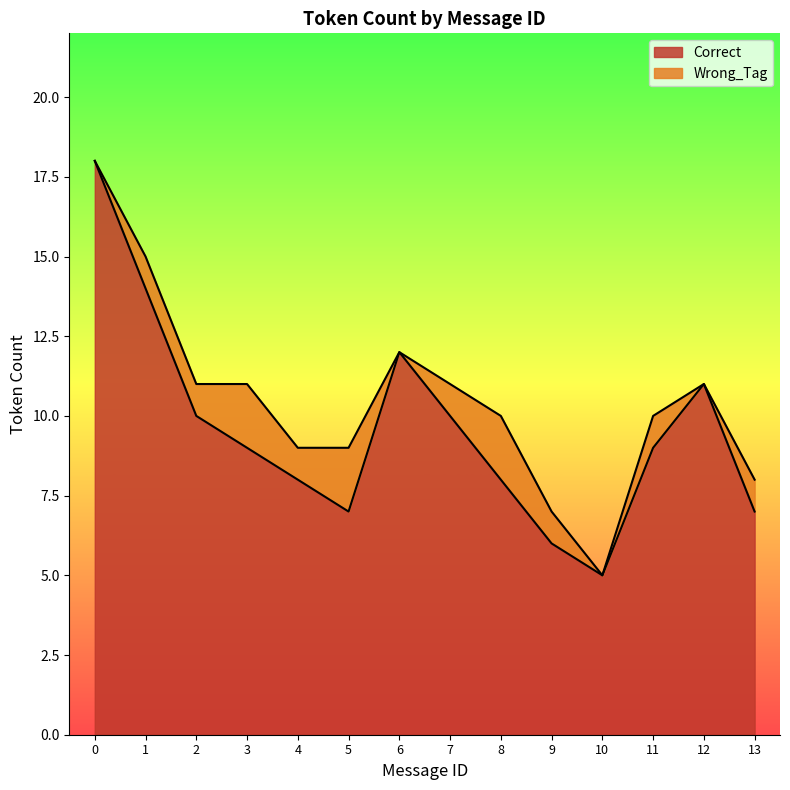

List the labels in order of value, smallest first.

10, 9, 5, 13, 4, 8, 3, 11, 2, 7, 12, 6, 1, 0